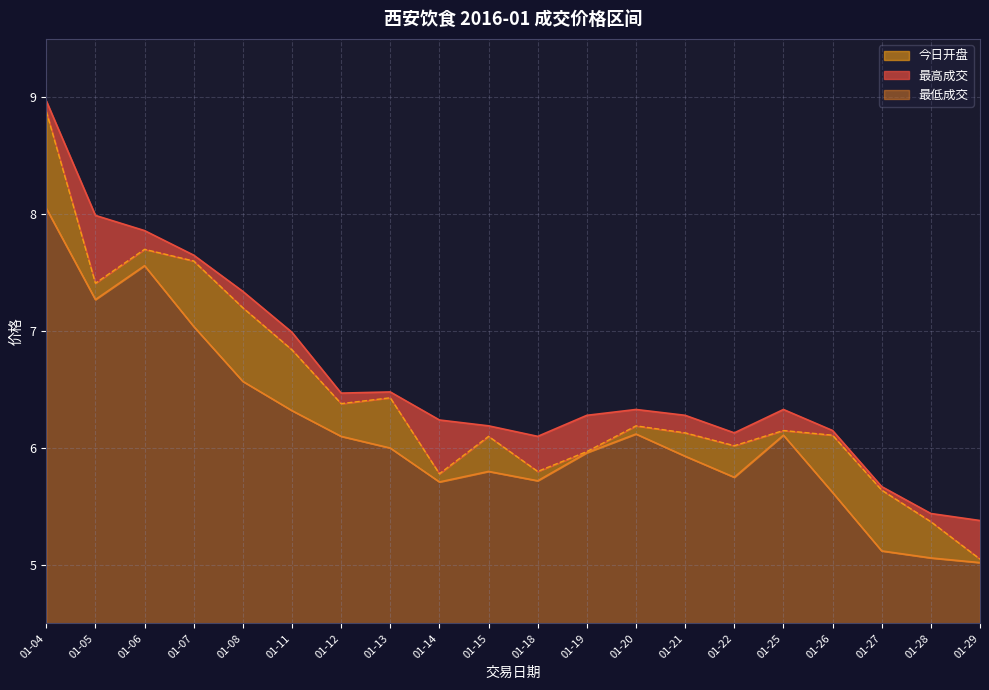

What is the sum of all 最高成交 values?

132.3